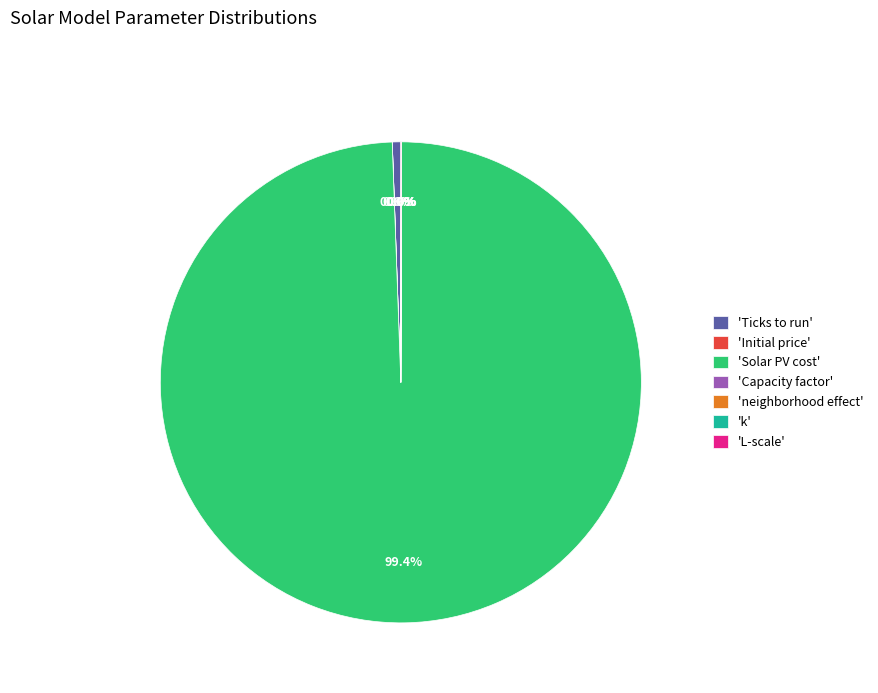

Which category accounts for the majority?

'Solar PV cost'